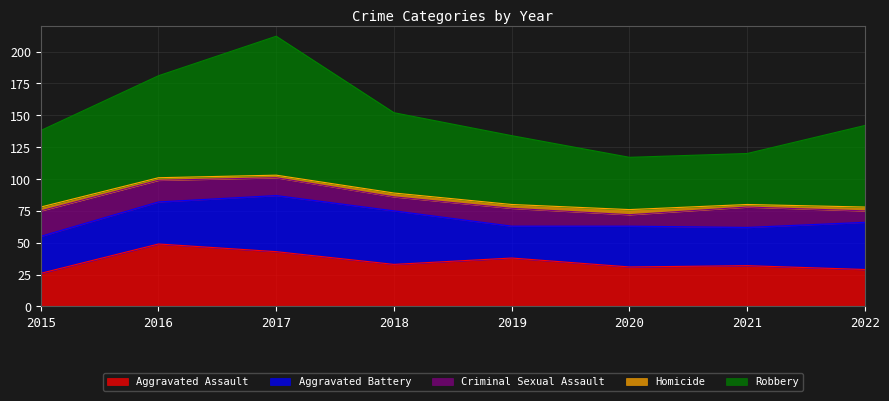

What is the sum of all Aggravated Assault values?

281